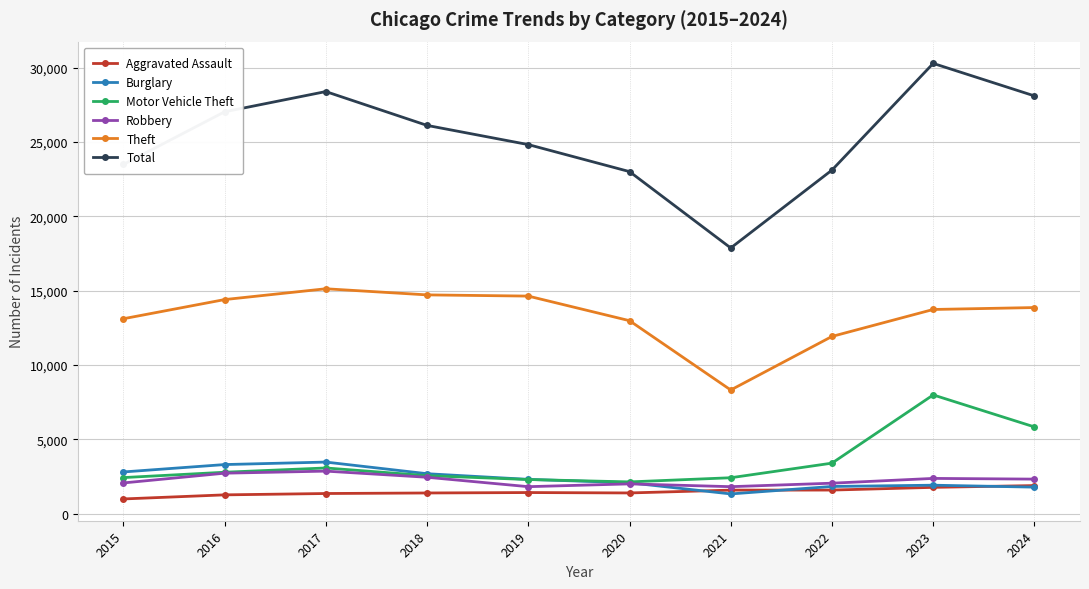

True or false: Burglary and Theft cross at least once.

False